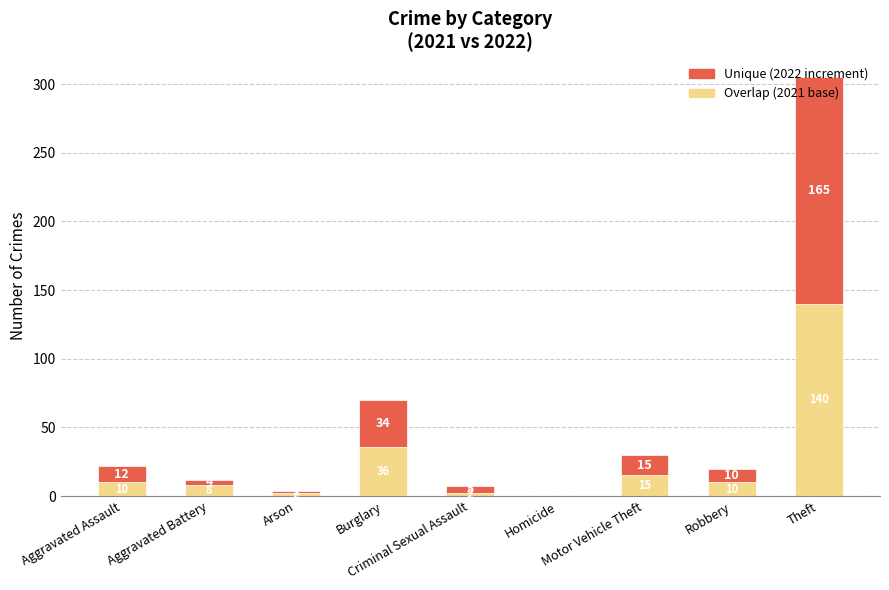

How many categories are shown in the chart?

9